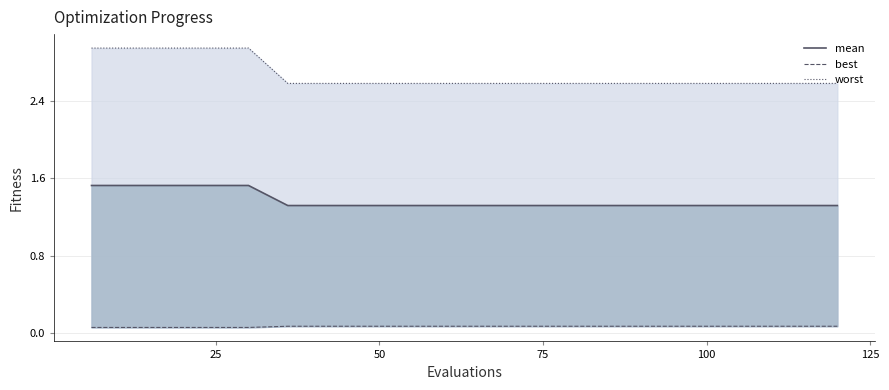

True or false: best has a value of 0.0 at 150.

False